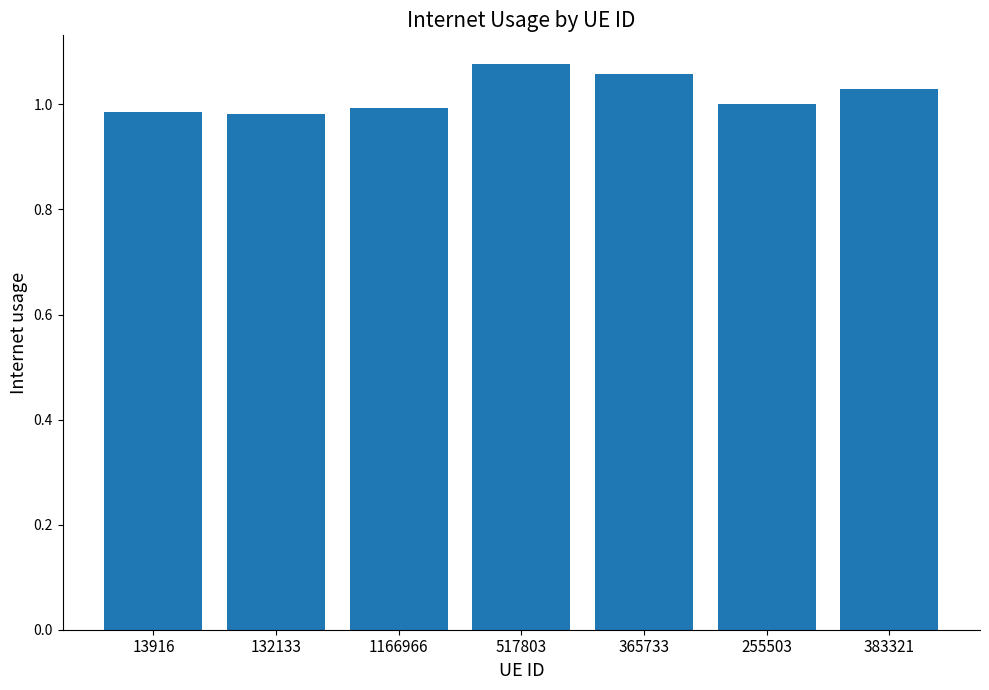

Is it true that the value at 255503 is 0.4?

False